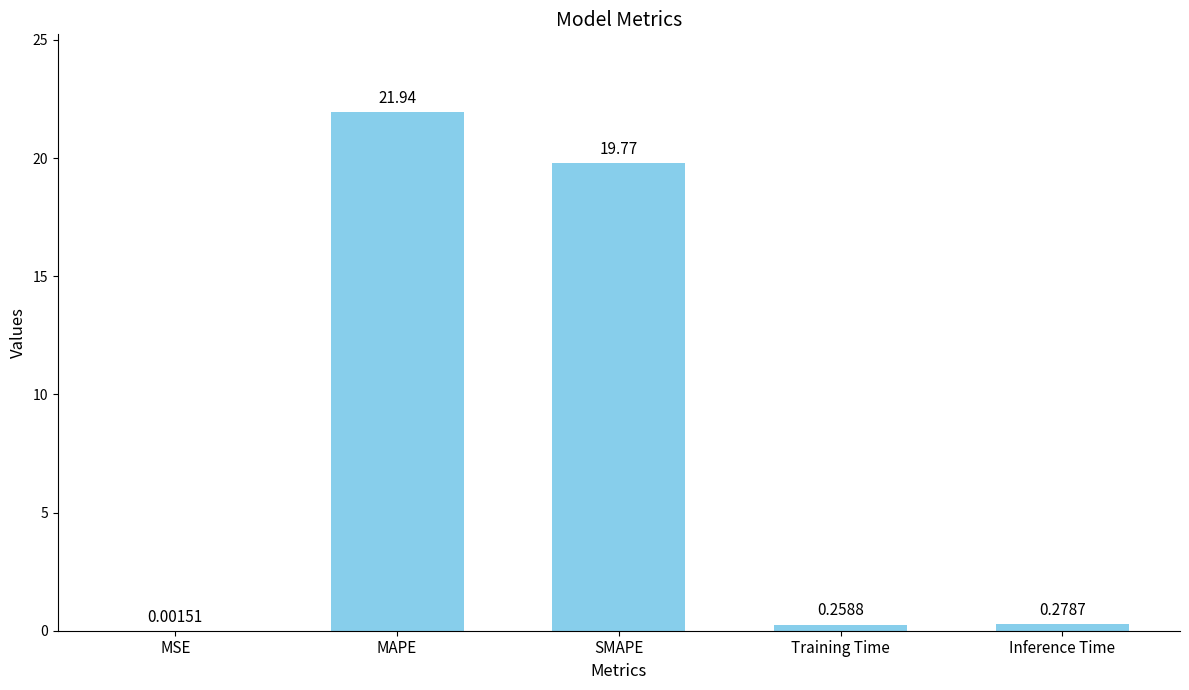

At which label is the value closest to 10?

Inference Time